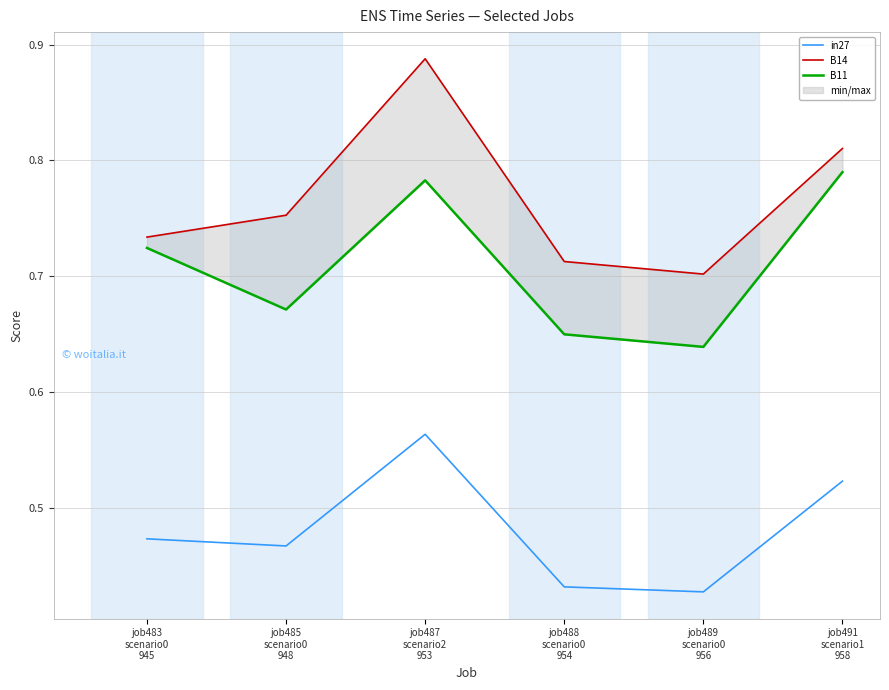

What is the smallest value displayed?

0.4